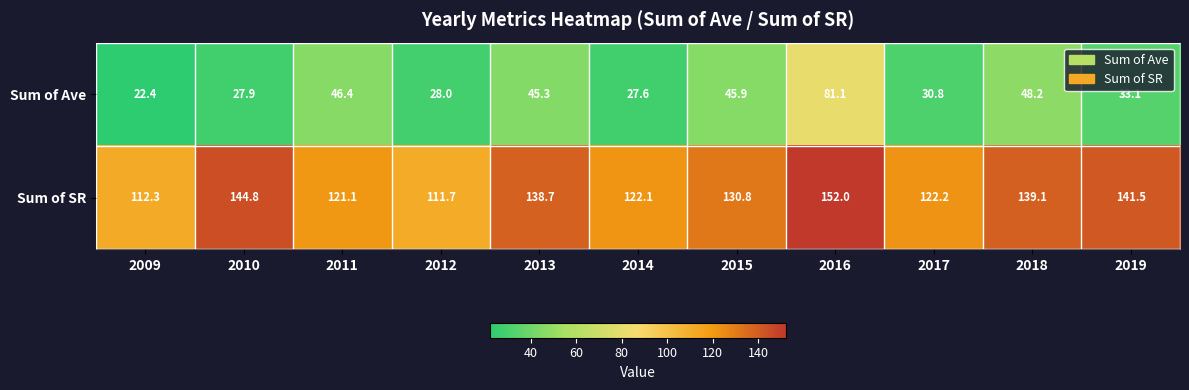

At how many categories does at least one series exceed 23?

11